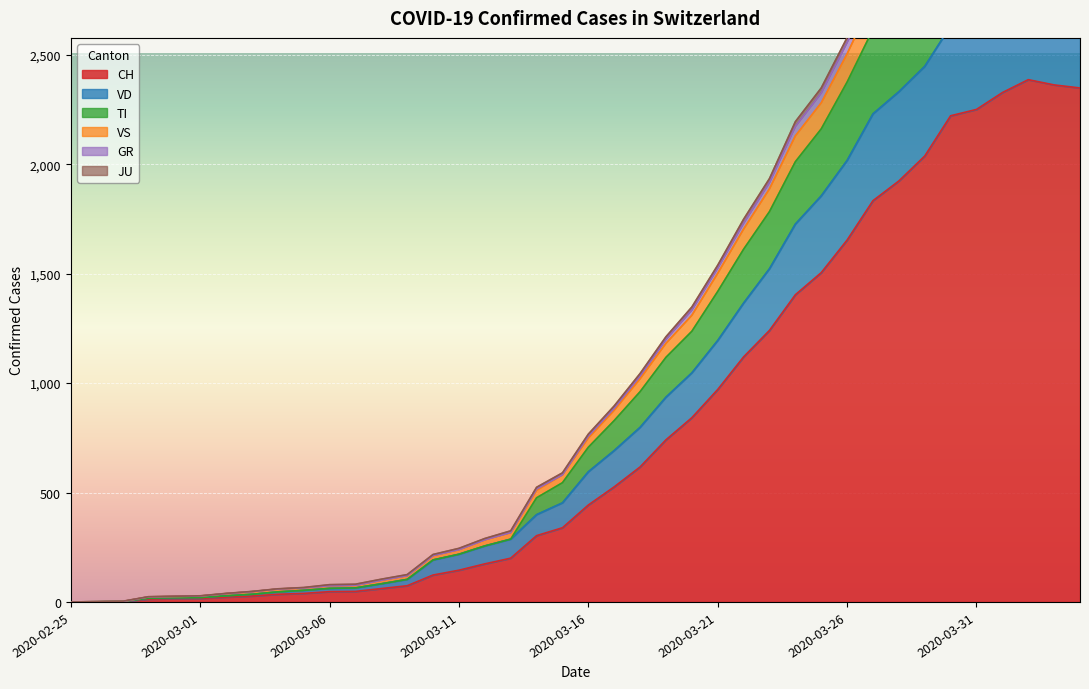

What are all the series names shown in the legend?

CH, VD, TI, VS, GR, JU